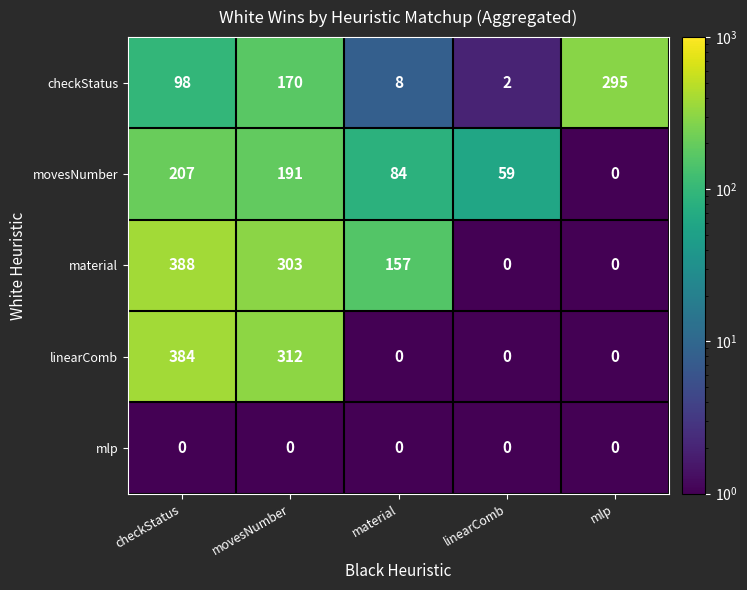

Reading right to left, transcribe all the data shown in this chart.

checkStatus: 295	2	8	170	98
movesNumber: 0	59	84	191	207
material: 0	0	157	303	388
linearComb: 0	0	0	312	384
mlp: 0	0	0	0	0